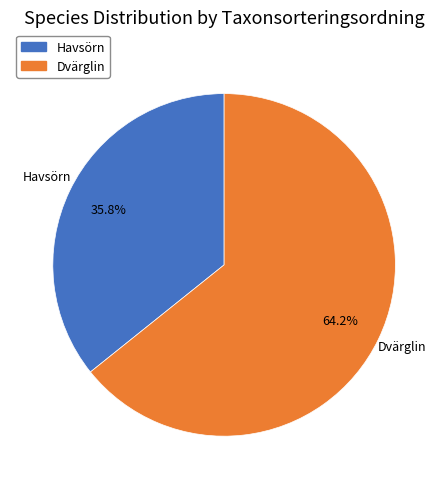

Which category has the biggest portion of the pie?

Dvärglin